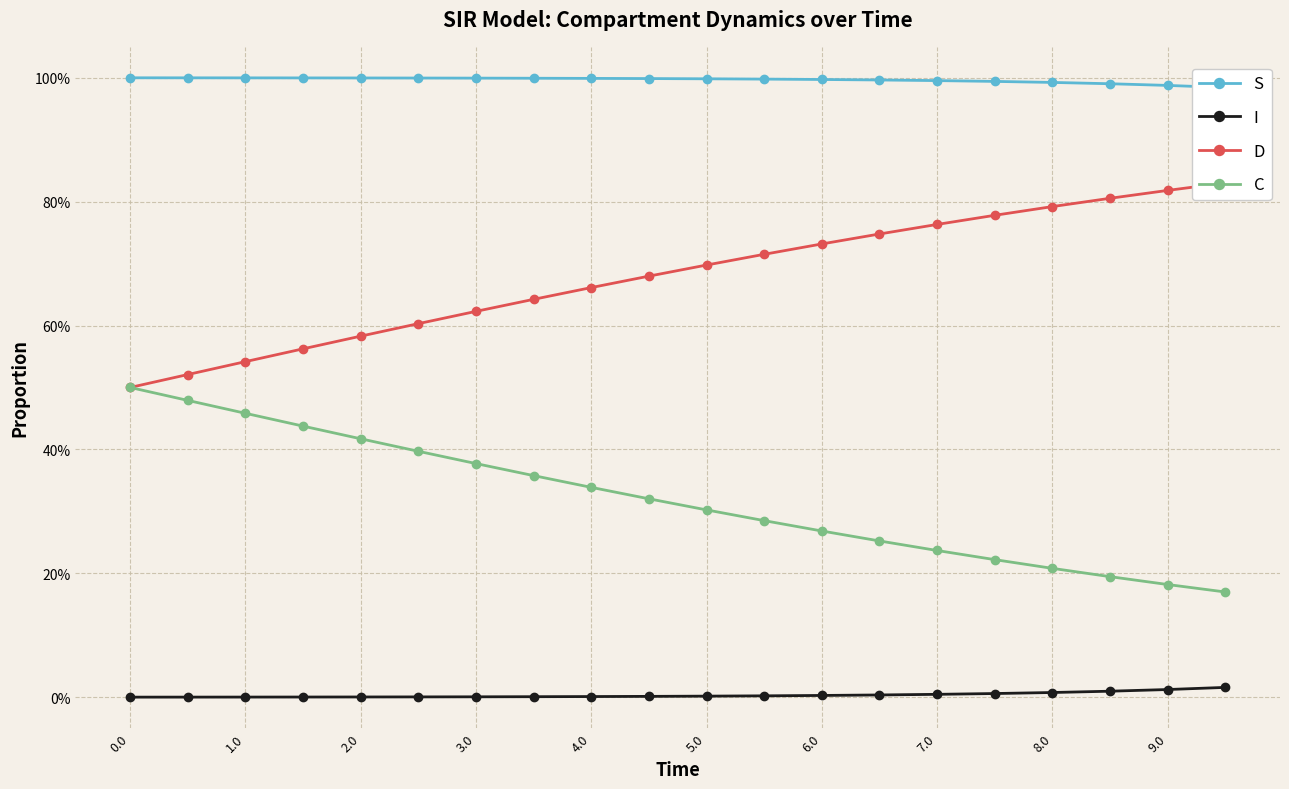

True or false: I and D intersect in this chart.

False